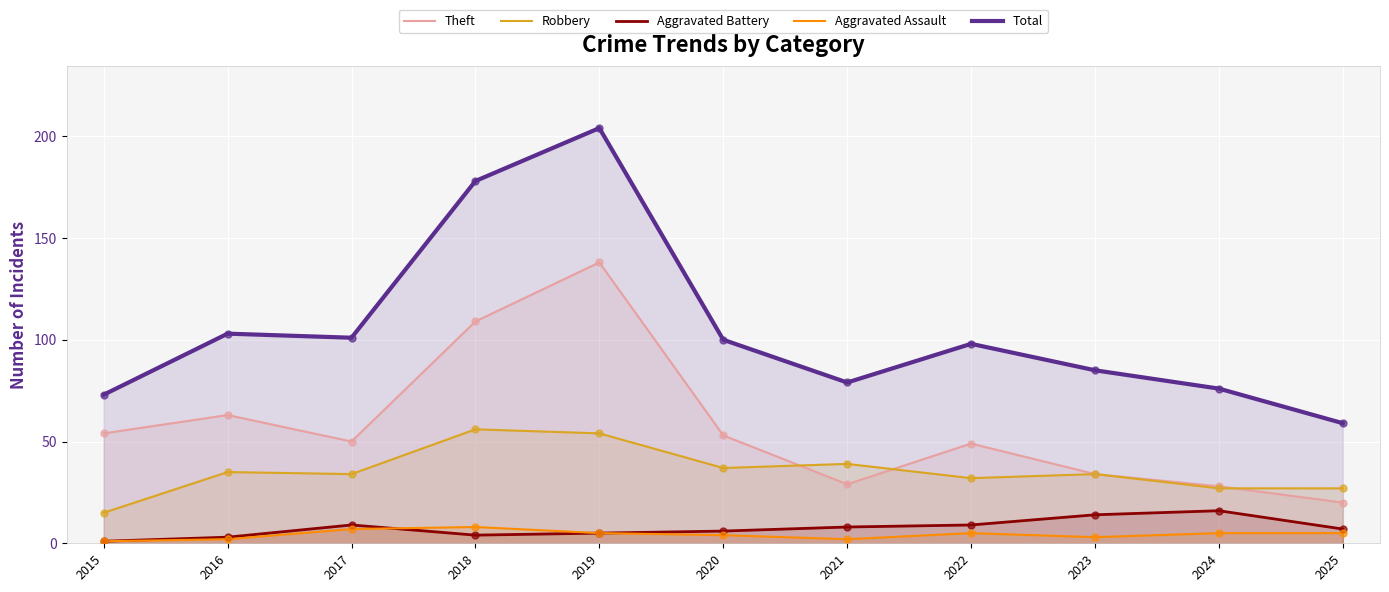

Which series contains the highest Y value?

Total